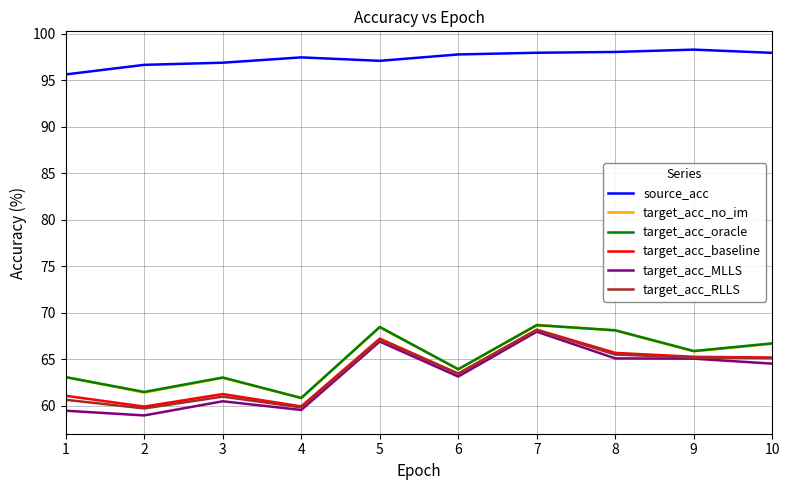

Which series has the widest spread of values?

target_acc_MLLS